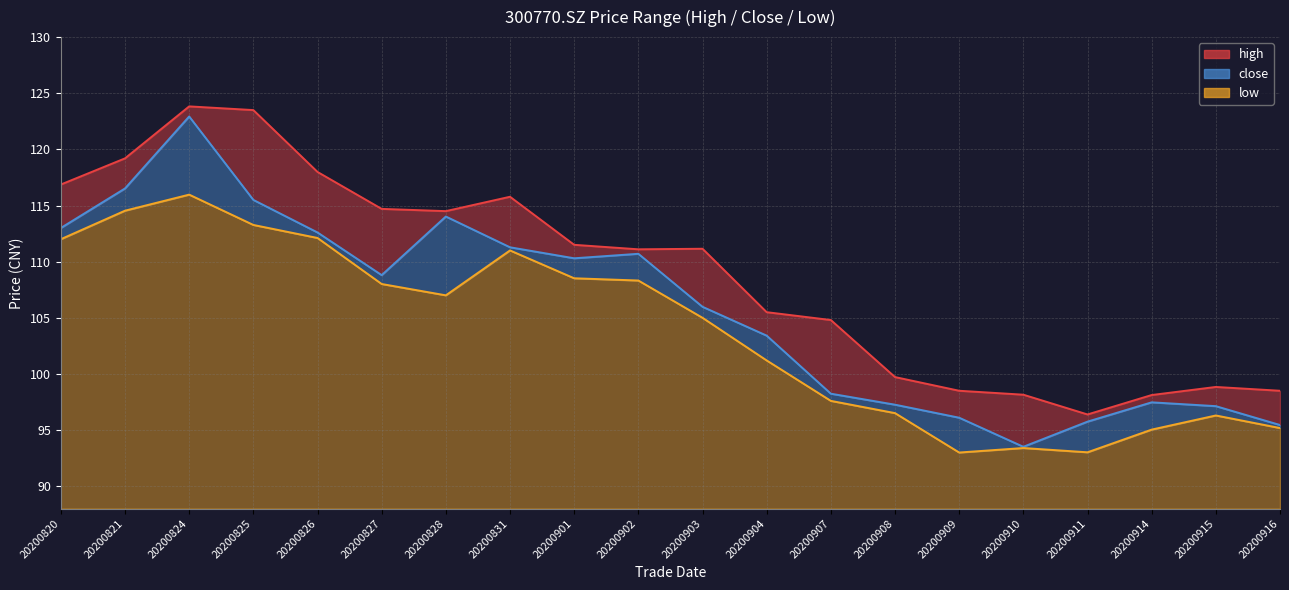

Is the value of low at 20200904 greater than the value of close at 20200909?

Yes